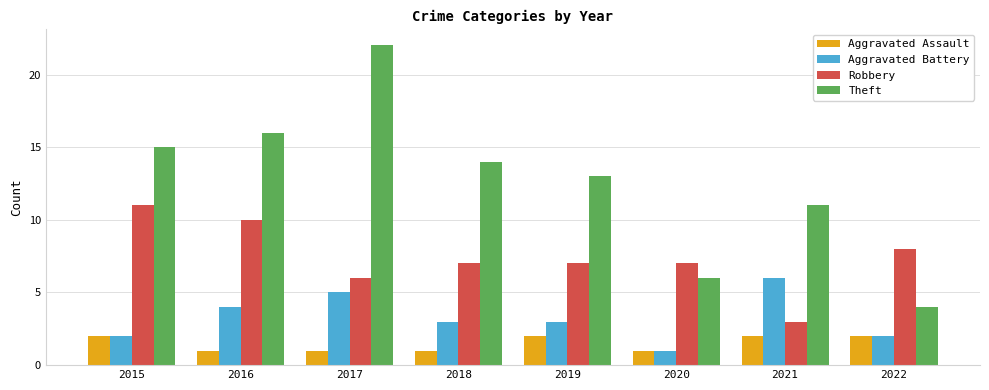

How many Robbery values are between 7 and 10?

5